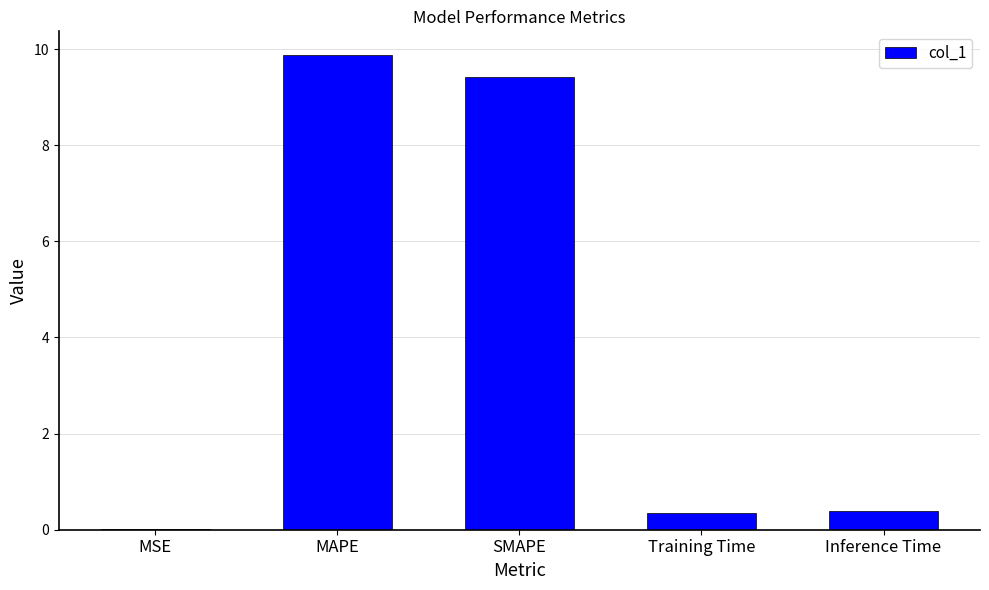

True or false: the data shows 0.4 at Training Time.

True